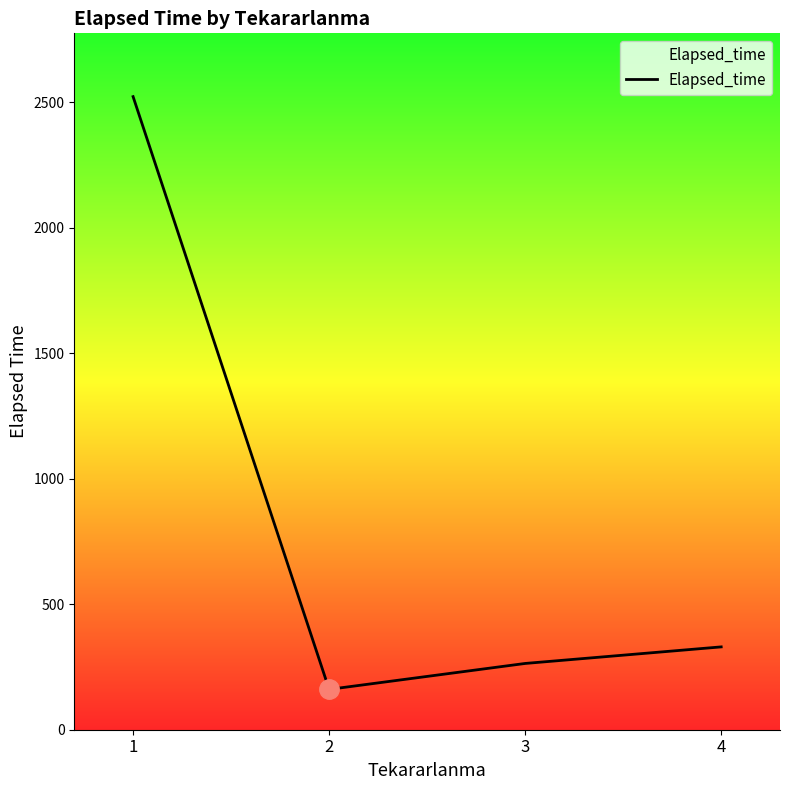

Rank the categories by value from lowest to highest.

2, 3, 4, 1